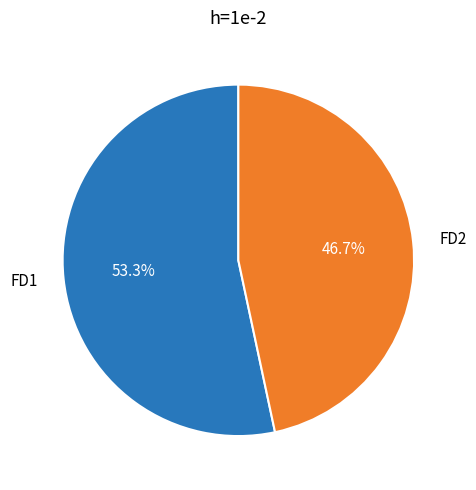

Which category accounts for the majority?

FD1